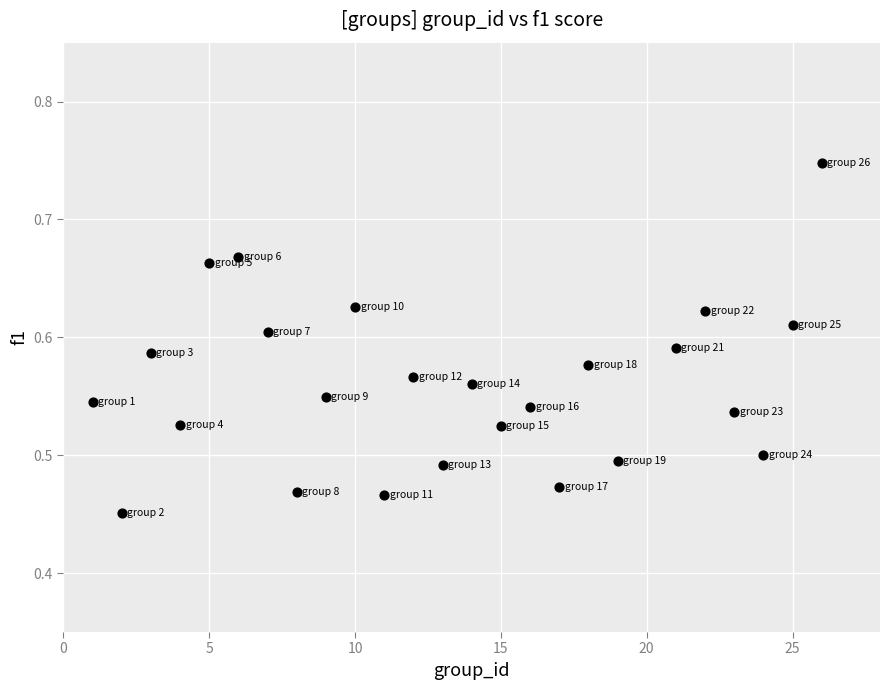

What is the range of Y values (max minus min)?

0.3